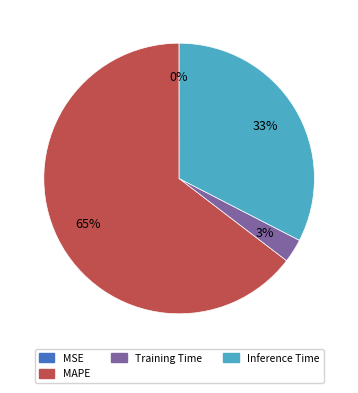

To the nearest percent, what is the average slice percentage?

25%